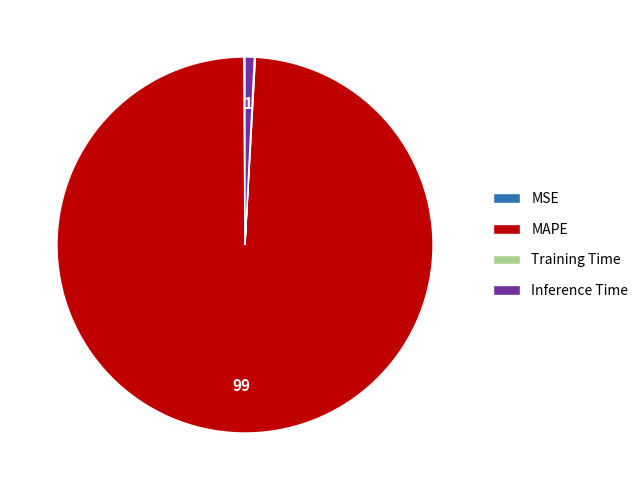

What is the majority slice?

MAPE